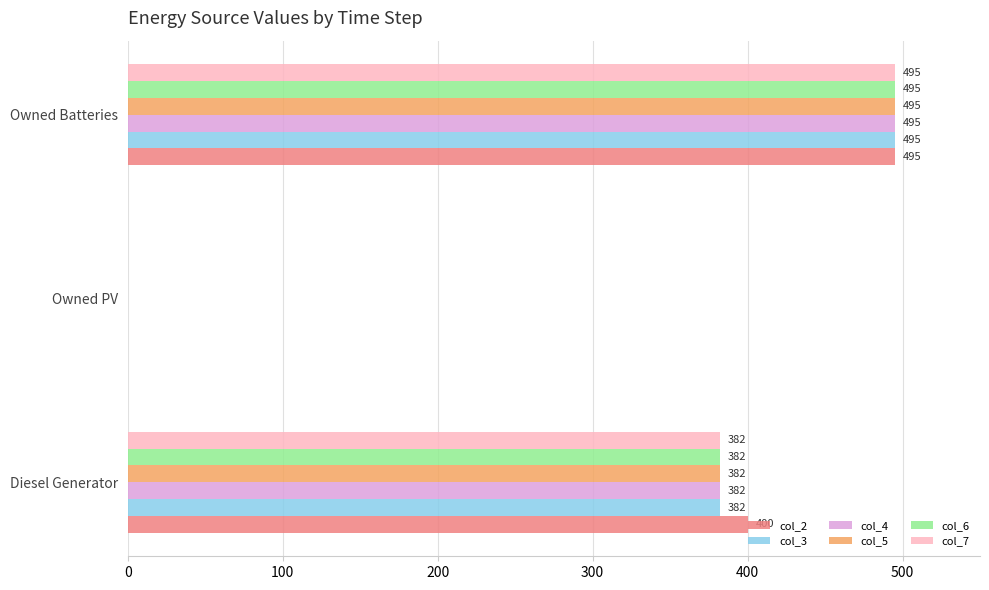

Which series has the largest total across all categories?

col_2